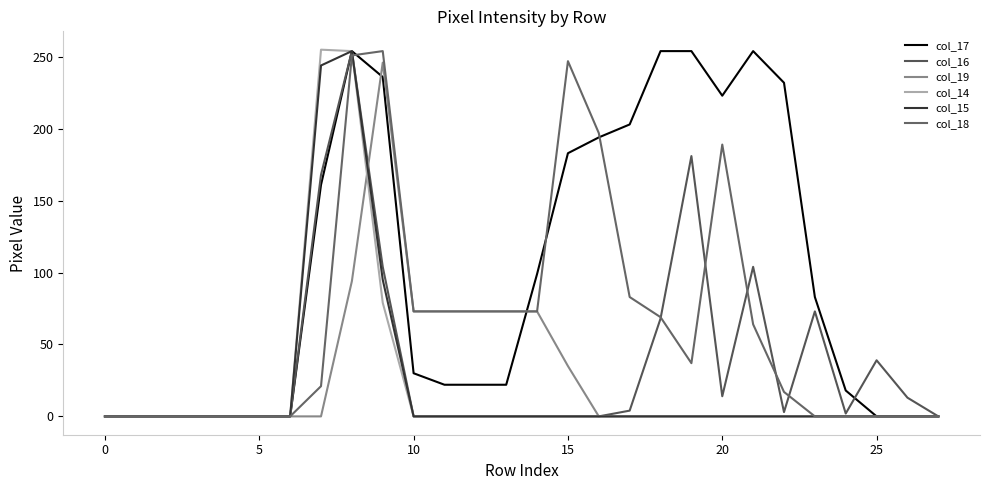

Does the chart display data point markers on the line(s)?

No